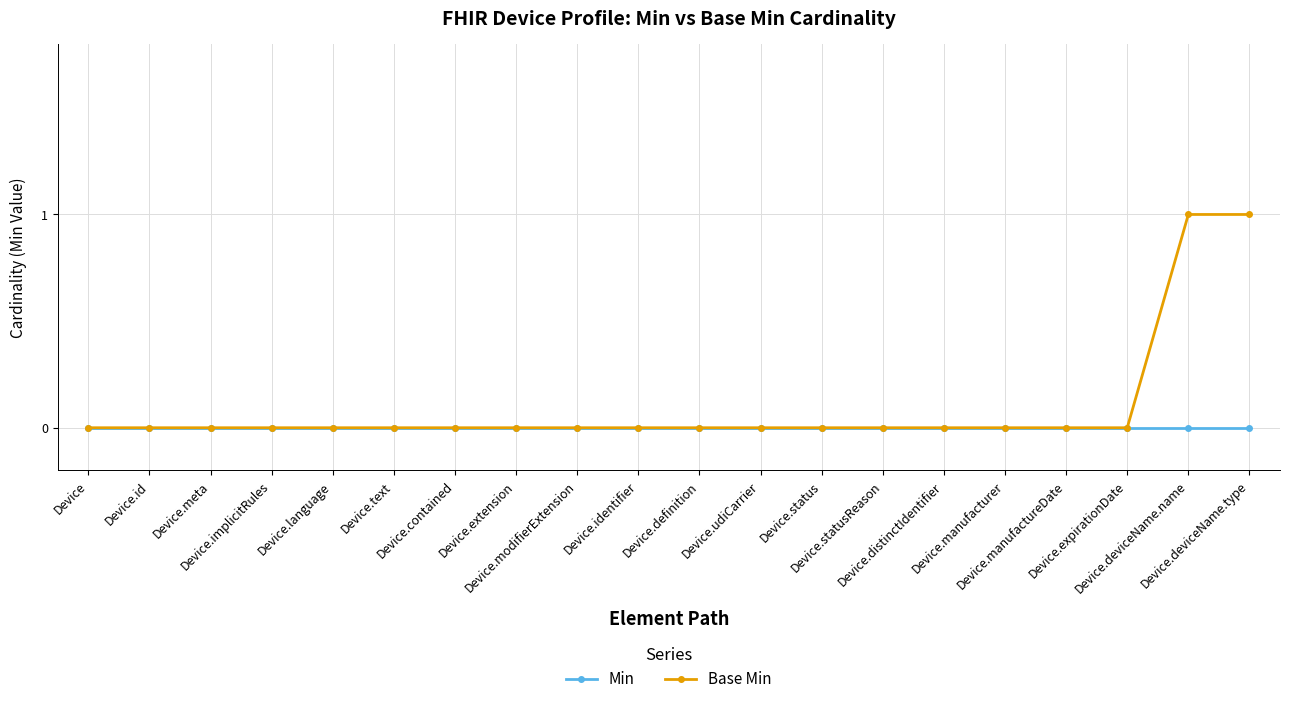

Does the chart have visible grid lines?

Yes